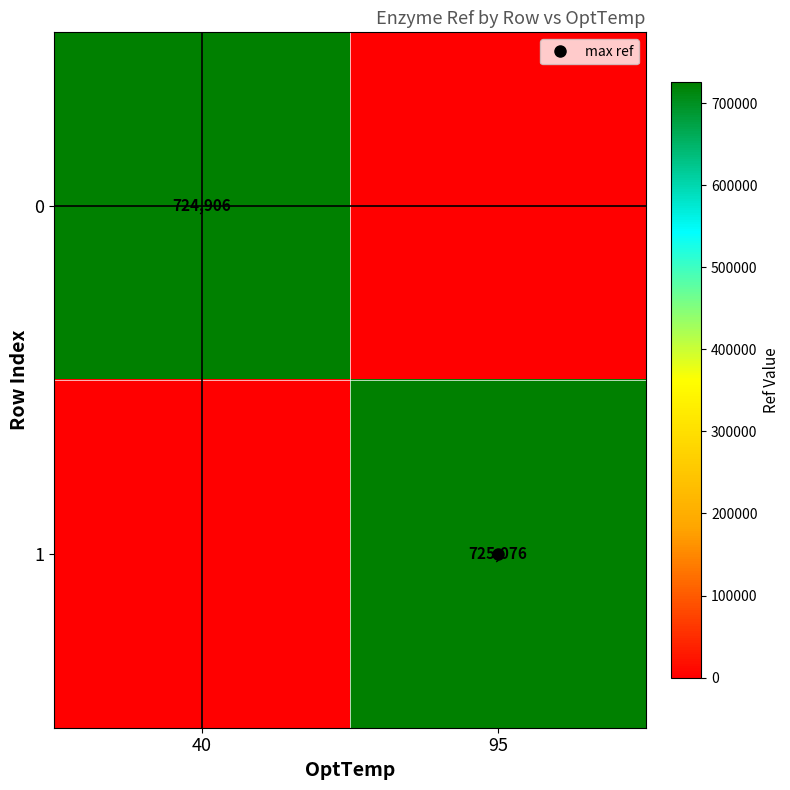

The 0 series shows 724906 at 40. True or false?

True